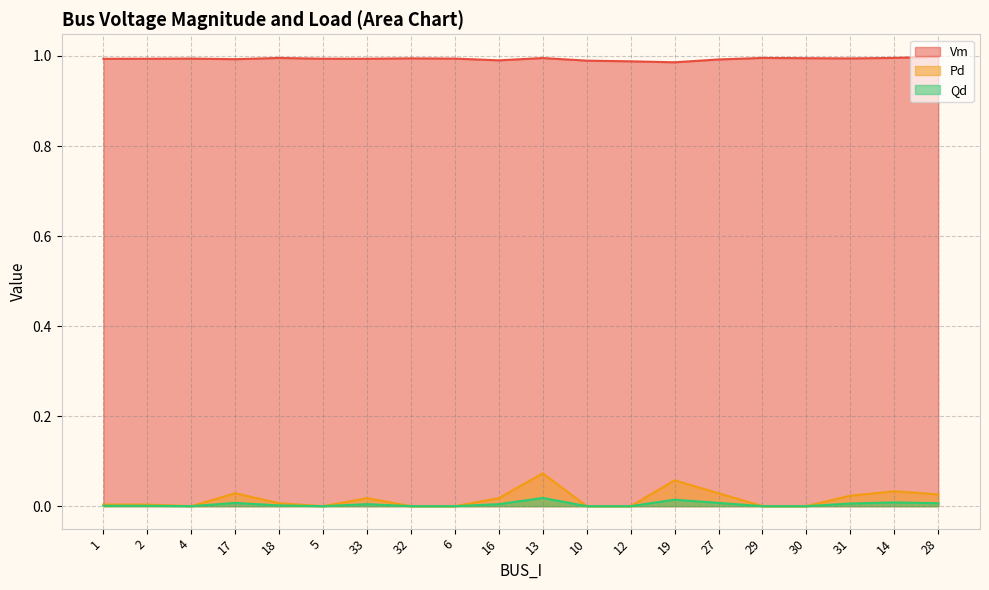

What position from the left is 33?

7